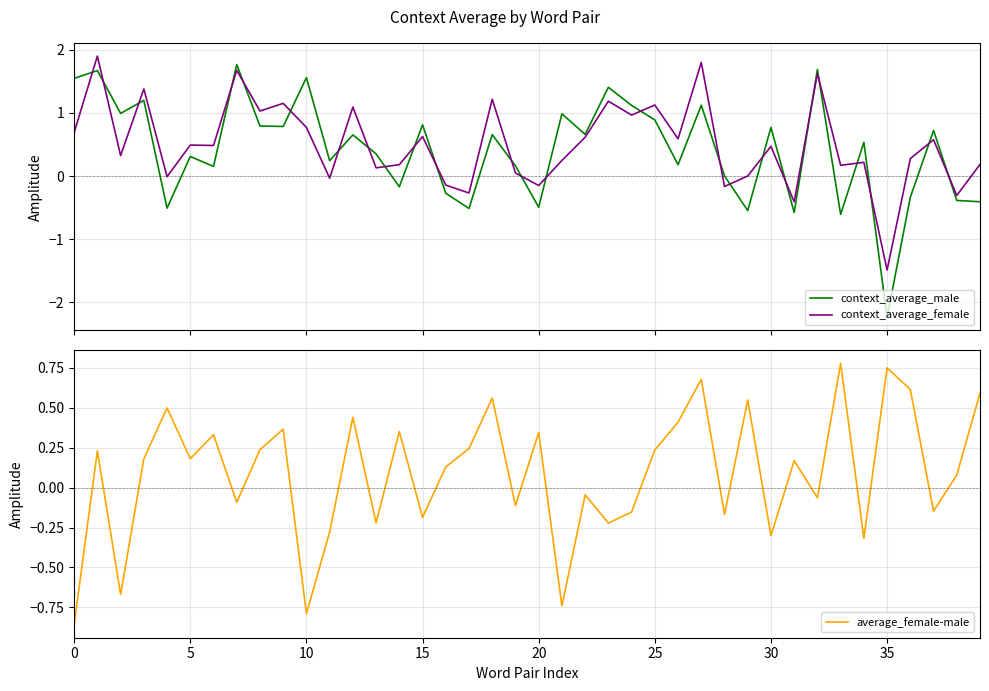

Reading left to right, list all the values displayed in this chart.

context_average_male: 0=1.5	5=1.7	10=1.0	15=1.2	20=-0.5	25=0.3	30=0.2	35=1.8	40=0.8	9=0.8	10=1.6	11=0.2	12=0.7	13=0.4	14=-0.2	15=0.8	16=-0.3	17=-0.5	18=0.7	19=0.2	20=-0.5	21=1.0	22=0.7	23=1.4	24=1.1	25=0.9	26=0.2	27=1.1	28=0.0	29=-0.5	30=0.8	31=-0.6	32=1.7	33=-0.6	34=0.5	35=-2.2	36=-0.3	37=0.7	38=-0.4	39=-0.4
context_average_female: 0=0.7	5=1.9	10=0.3	15=1.4	20=-0.0	25=0.5	30=0.5	35=1.7	40=1.0	9=1.2	10=0.8	11=-0.0	12=1.1	13=0.1	14=0.2	15=0.6	16=-0.1	17=-0.3	18=1.2	19=0.0	20=-0.2	21=0.2	22=0.6	23=1.2	24=1.0	25=1.1	26=0.6	27=1.8	28=-0.2	29=0.0	30=0.5	31=-0.4	32=1.6	33=0.2	34=0.2	35=-1.5	36=0.3	37=0.6	38=-0.3	39=0.2
average_female-male: 0=-0.9	5=0.2	10=-0.7	15=0.2	20=0.5	25=0.2	30=0.3	35=-0.1	40=0.2	9=0.4	10=-0.8	11=-0.3	12=0.4	13=-0.2	14=0.4	15=-0.2	16=0.1	17=0.2	18=0.6	19=-0.1	20=0.3	21=-0.7	22=-0.0	23=-0.2	24=-0.2	25=0.2	26=0.4	27=0.7	28=-0.2	29=0.5	30=-0.3	31=0.2	32=-0.1	33=0.8	34=-0.3	35=0.8	36=0.6	37=-0.1	38=0.1	39=0.6